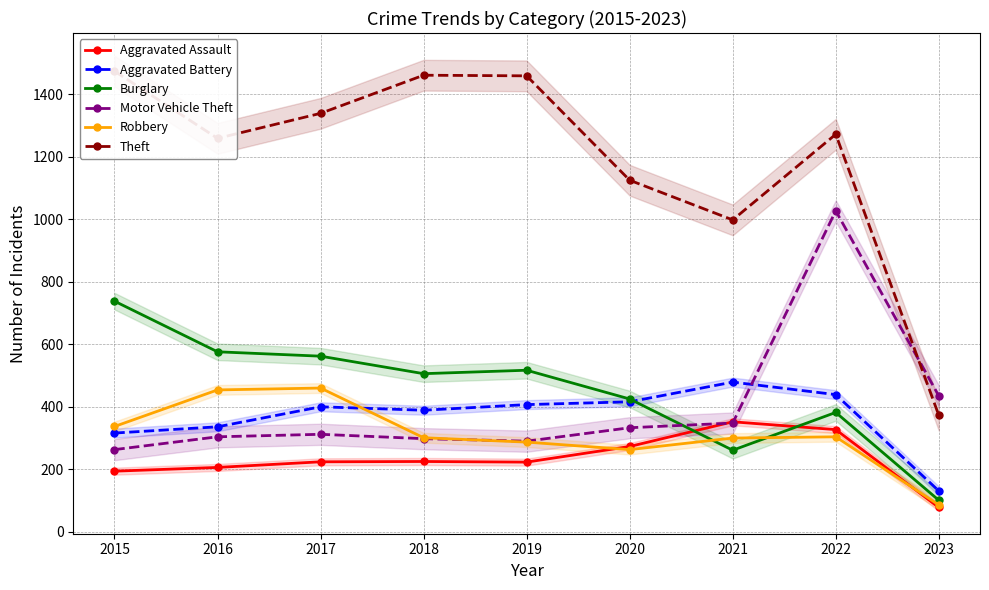

How many lines are shown in the chart?

6